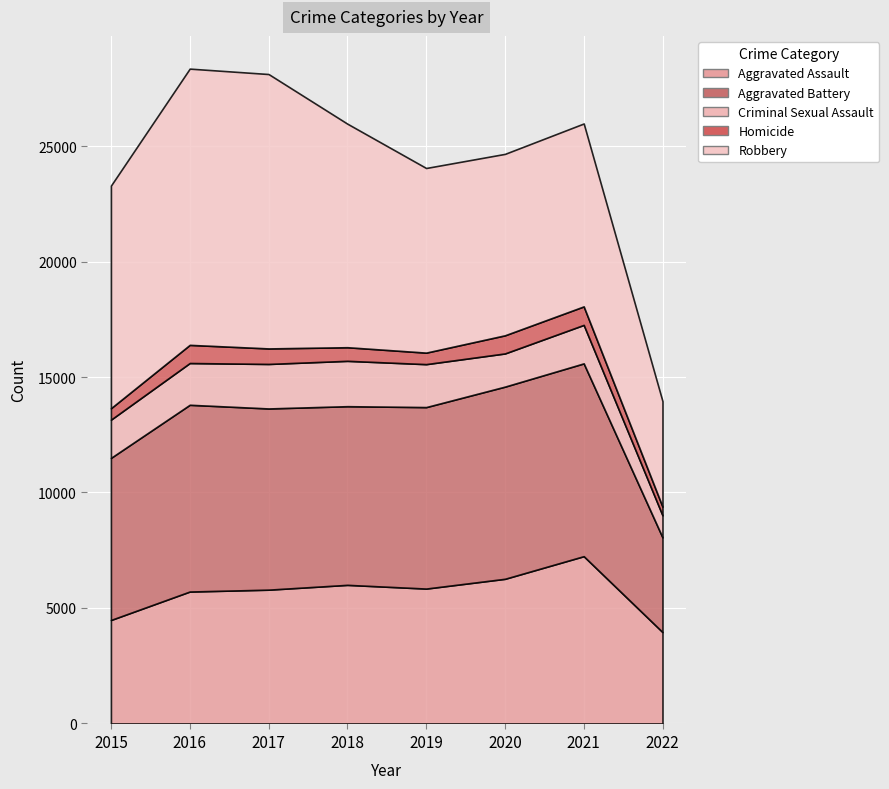

What is the value of the Robbery point at the 3rd from the left?

11880